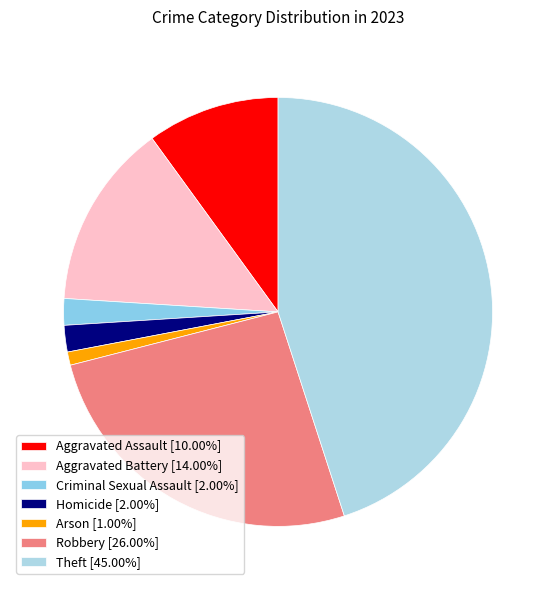

What is the total percentage of Homicide and Aggravated Battery?

16.0%